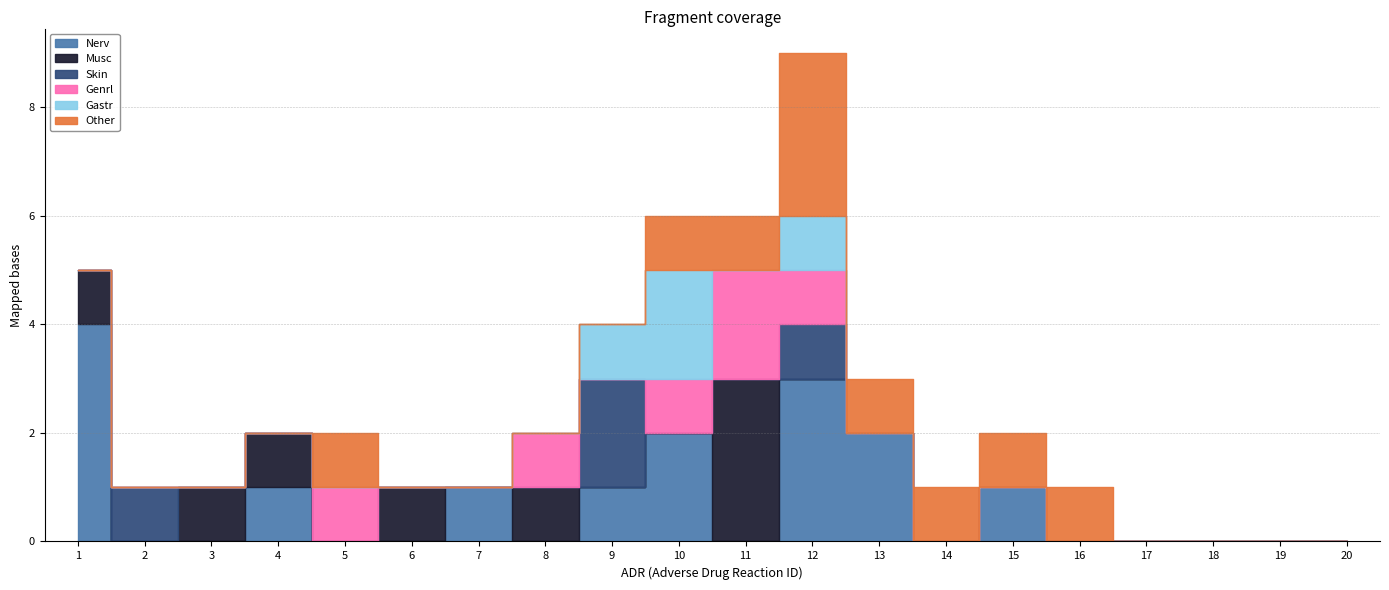

Reading right to left, transcribe all the data shown in this chart.

Nerv: 20=0	19=0	18=0	17=0	16=0	15=1	14=0	13=2	12=3	11=0	10=2	9=1	8=0	7=1	6=0	5=0	4=1	3=0	2=0	1=4
Musc: 20=0	19=0	18=0	17=0	16=0	15=0	14=0	13=0	12=0	11=3	10=0	9=0	8=1	7=0	6=1	5=0	4=1	3=1	2=0	1=1
Skin: 20=0	19=0	18=0	17=0	16=0	15=0	14=0	13=0	12=1	11=0	10=0	9=2	8=0	7=0	6=0	5=0	4=0	3=0	2=1	1=0
Genrl: 20=0	19=0	18=0	17=0	16=0	15=0	14=0	13=0	12=1	11=2	10=1	9=0	8=1	7=0	6=0	5=1	4=0	3=0	2=0	1=0
Gastr: 20=0	19=0	18=0	17=0	16=0	15=0	14=0	13=0	12=1	11=0	10=2	9=1	8=0	7=0	6=0	5=0	4=0	3=0	2=0	1=0
Other: 20=0	19=0	18=0	17=0	16=1	15=1	14=1	13=1	12=3	11=1	10=1	9=0	8=0	7=0	6=0	5=1	4=0	3=0	2=0	1=0